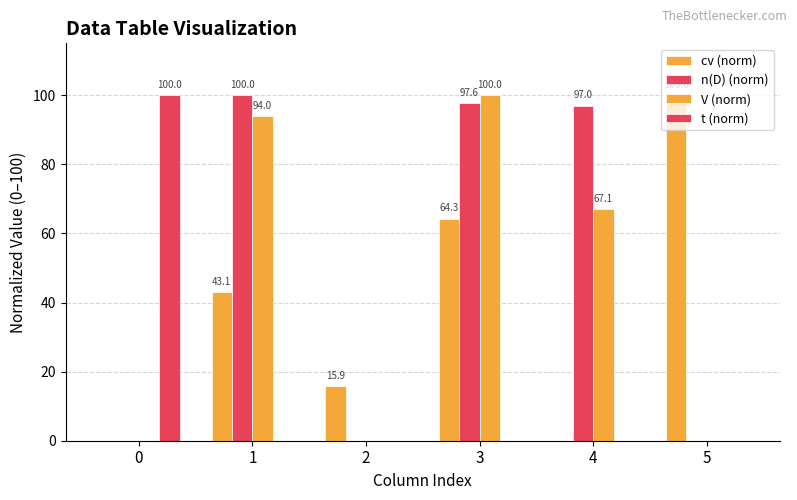

Which has a higher value, 3 or 2?

3